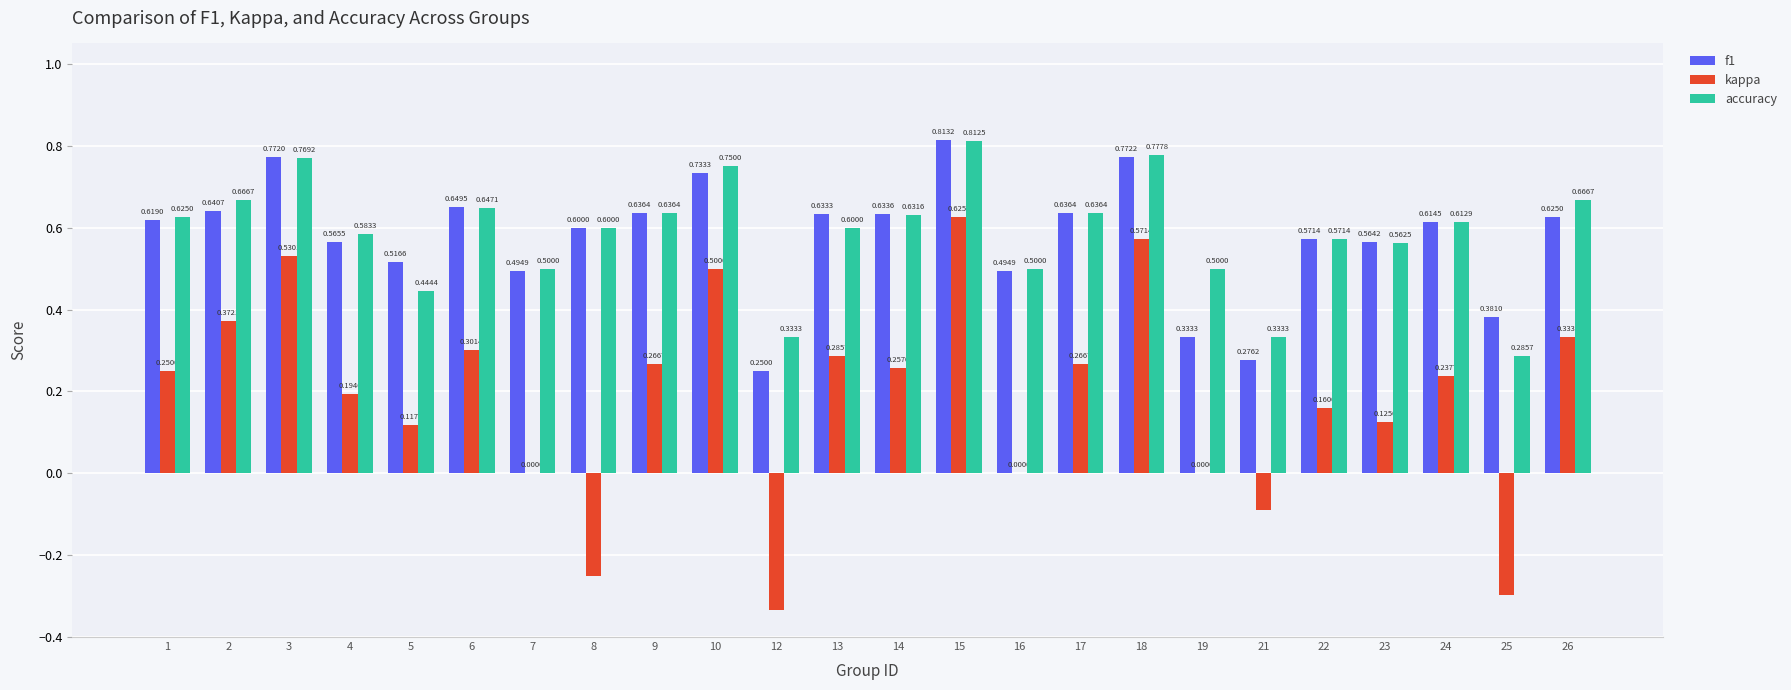

What is the sum of the accuracy values at 14 and 16?

1.1